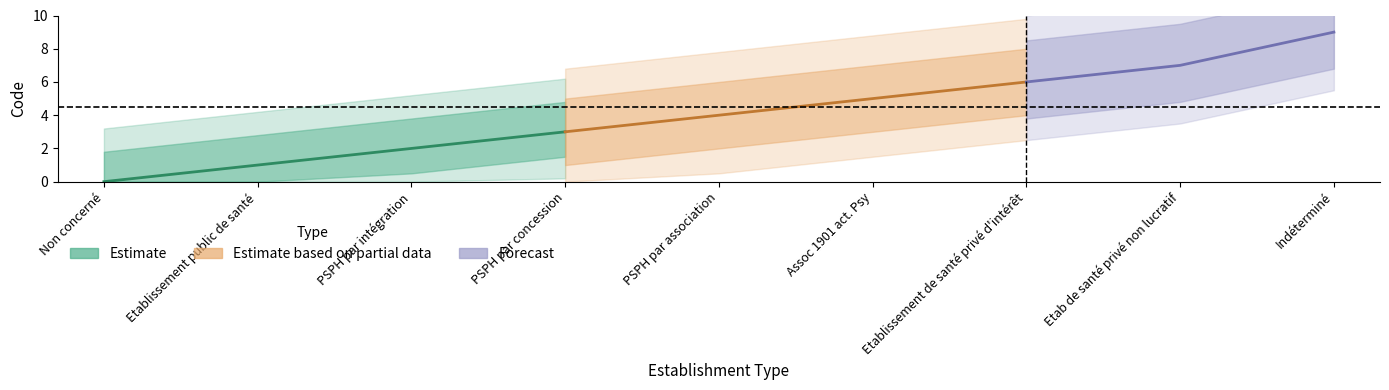

Rank the categories by value from lowest to highest.

Non concerné, Etablissement public de santé, PSPH par intégration, PSPH par concession, PSPH par association, Assoc 1901 act. Psy, Etablissement de santé privé d'intérêt, Etab de santé privé non lucratif, Indéterminé